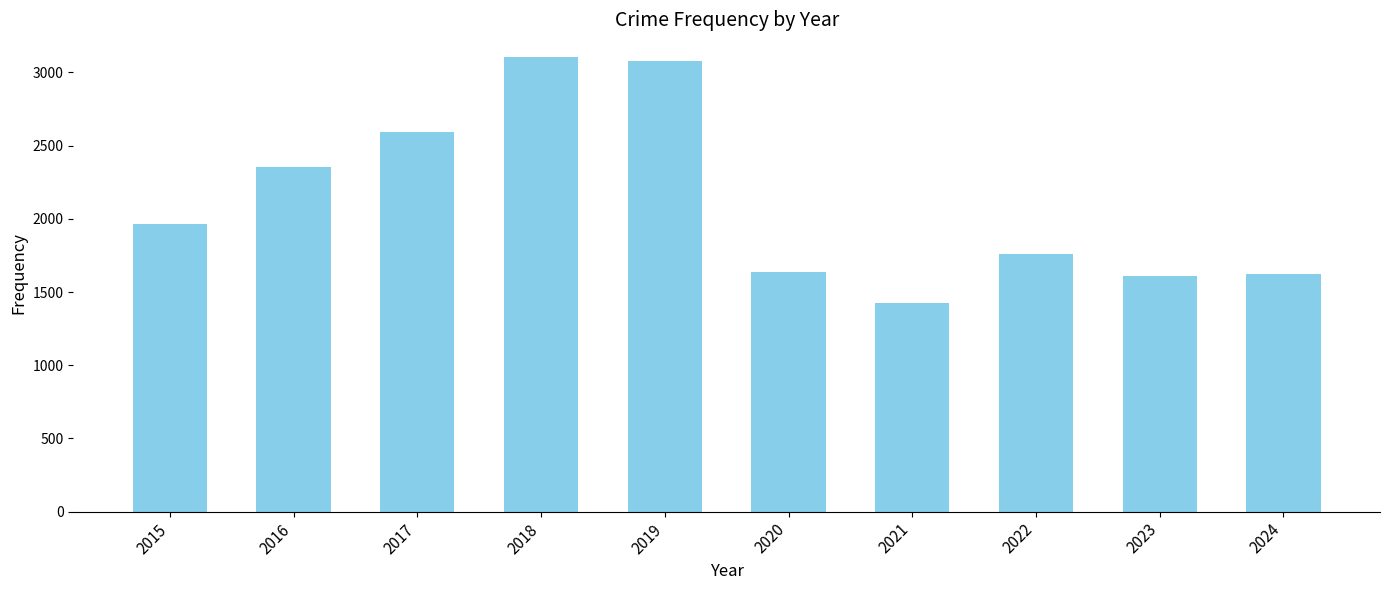

What is the difference between the maximum and minimum values?

1683